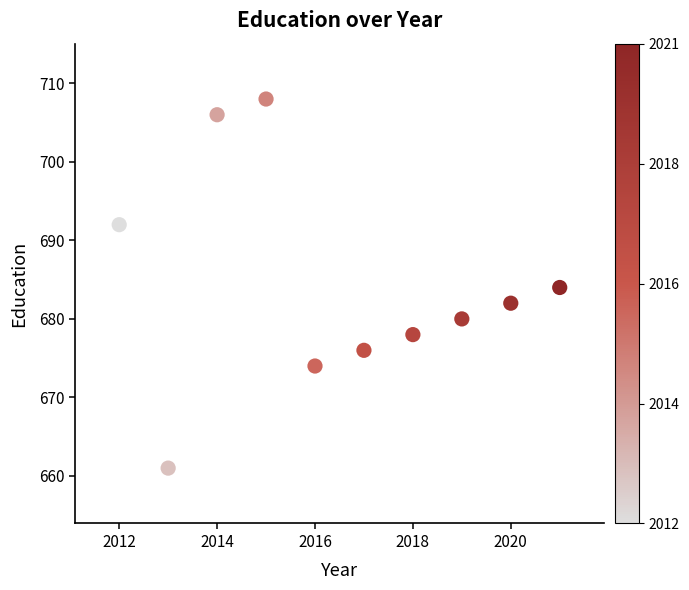

What is the average X value?

2016